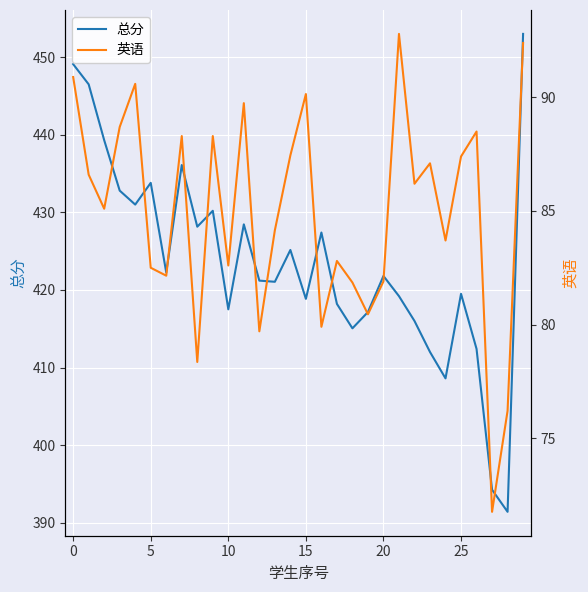

Rank the series by their maximum value, from highest to lowest.

总分, 英语